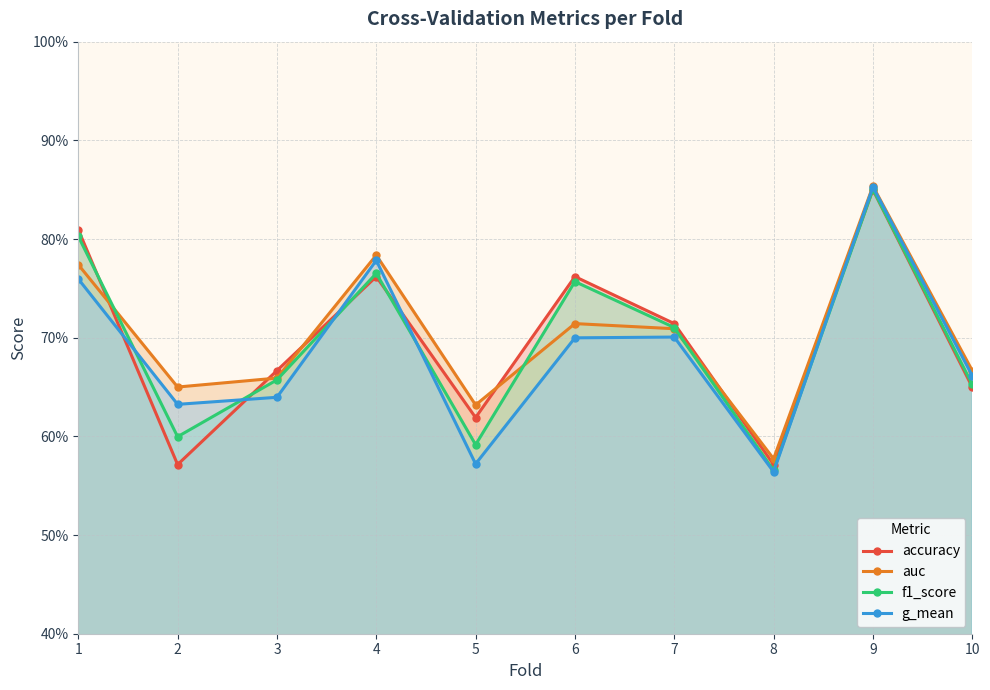

What is the difference between the g_mean values at 9 and 6?

0.2